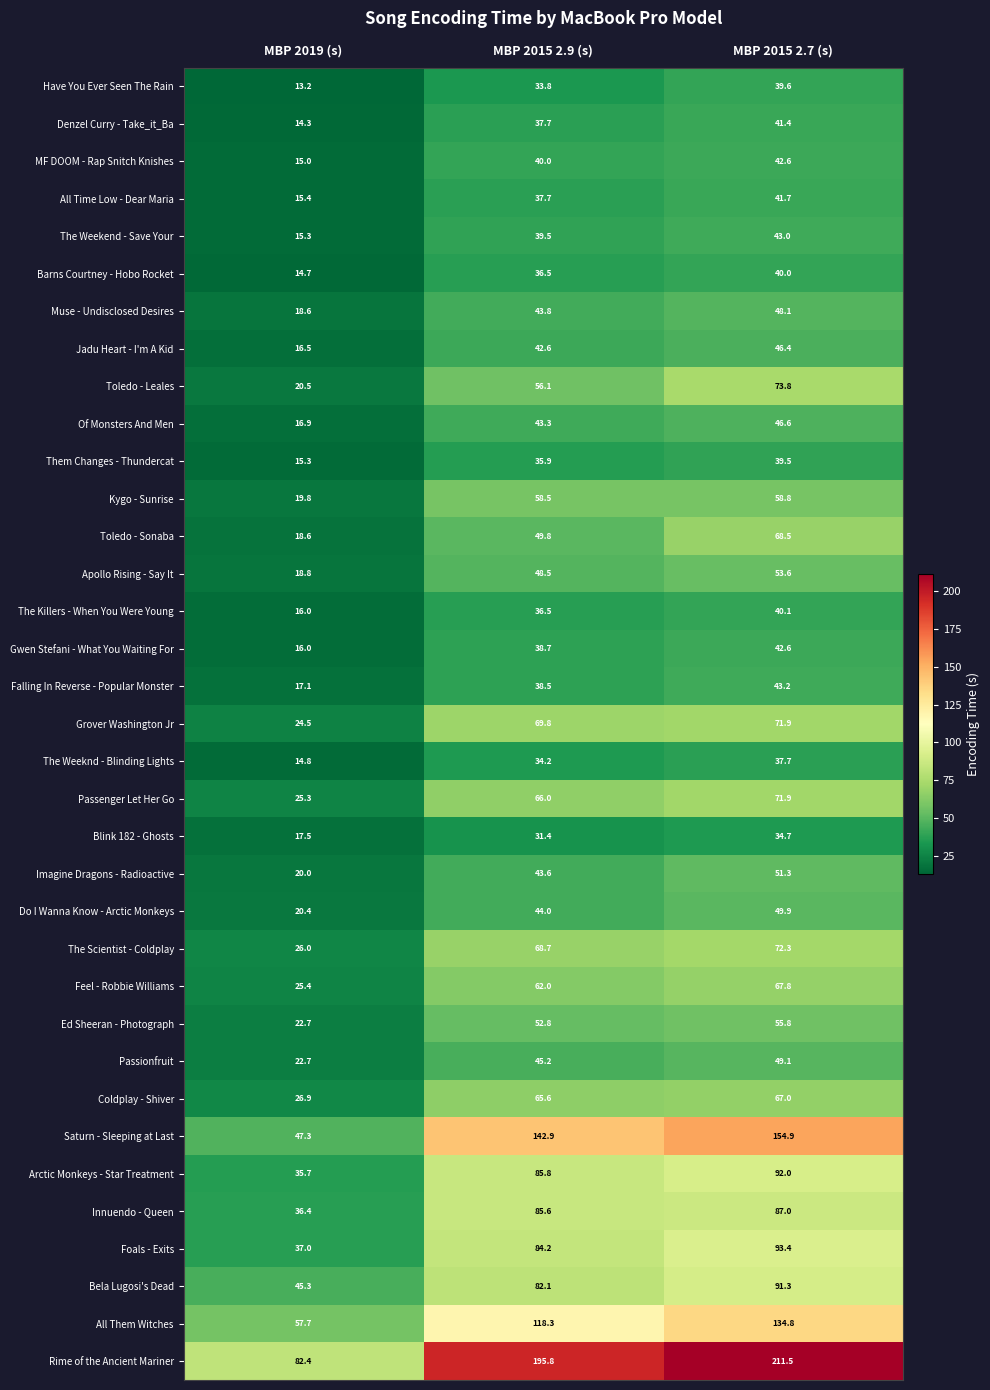

What is the sum of the Saturn - Sleeping at Last values at MBP 2019 (s) and MBP 2015 2.9 (s)?

190.2